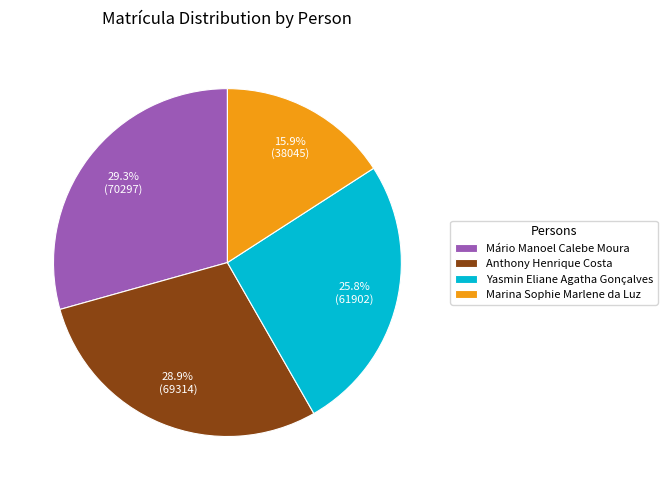

Does Marina Sophie Marlene da Luz account for over 50% of the chart?

No